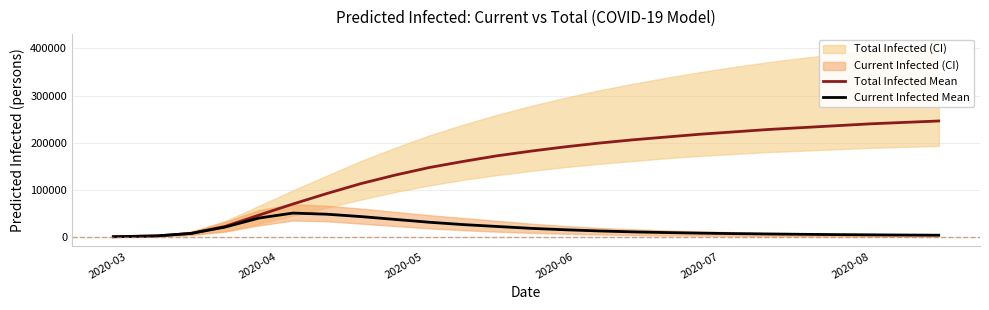

Is this an area chart (filled region under the line)?

No